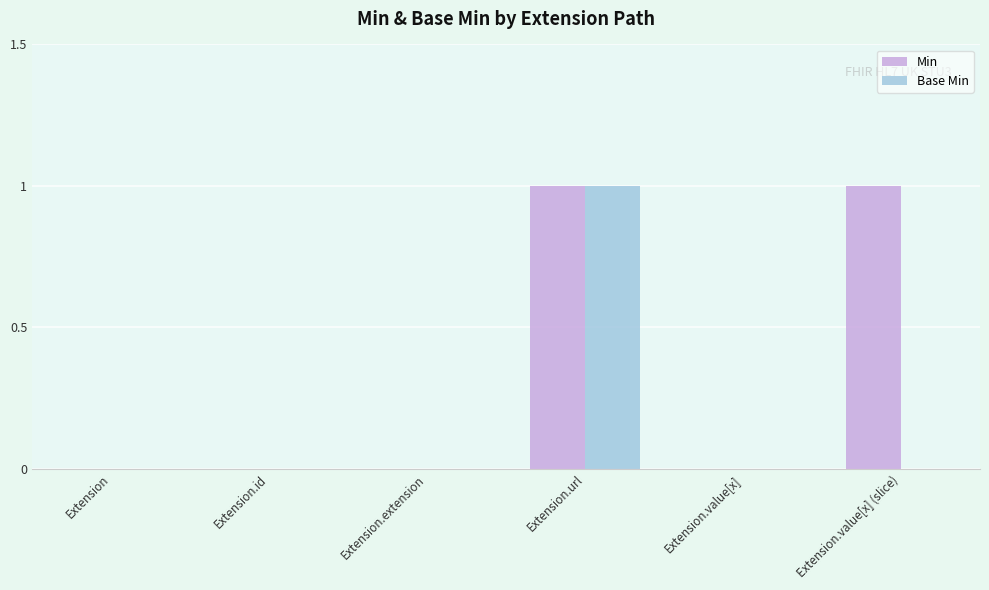

True or false: Base Min has a value of 1 at Extension.url.

True